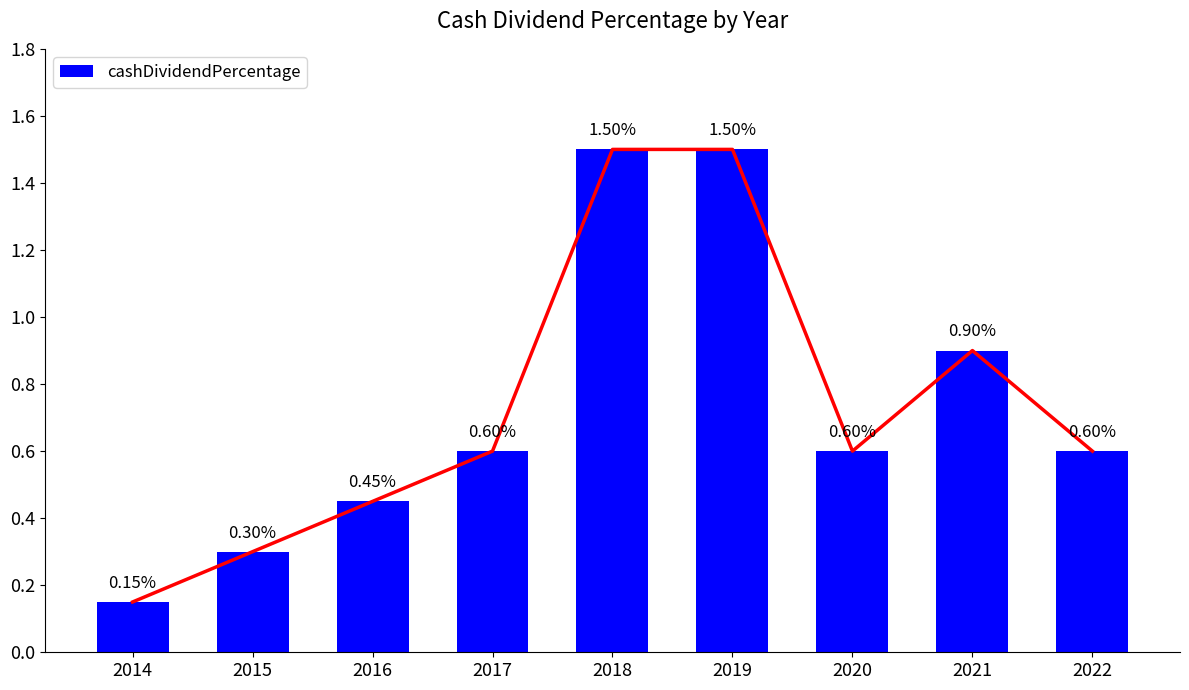

Rank the categories by value from highest to lowest.

2018, 2019, 2021, 2017, 2020, 2022, 2016, 2015, 2014